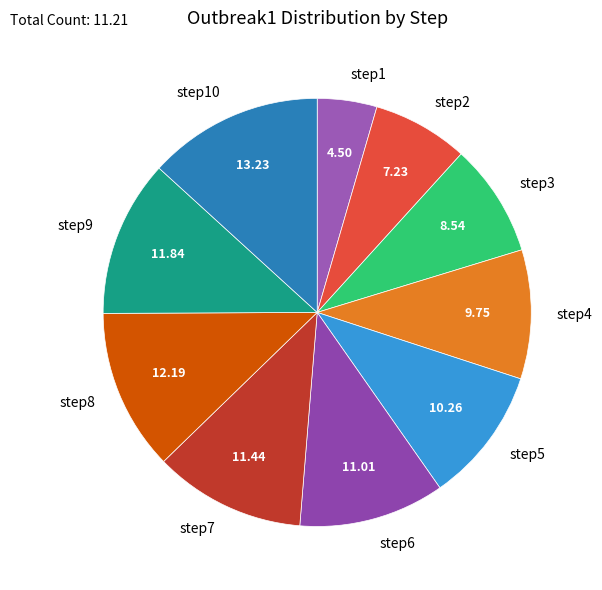

Does any single category account for the majority?

No